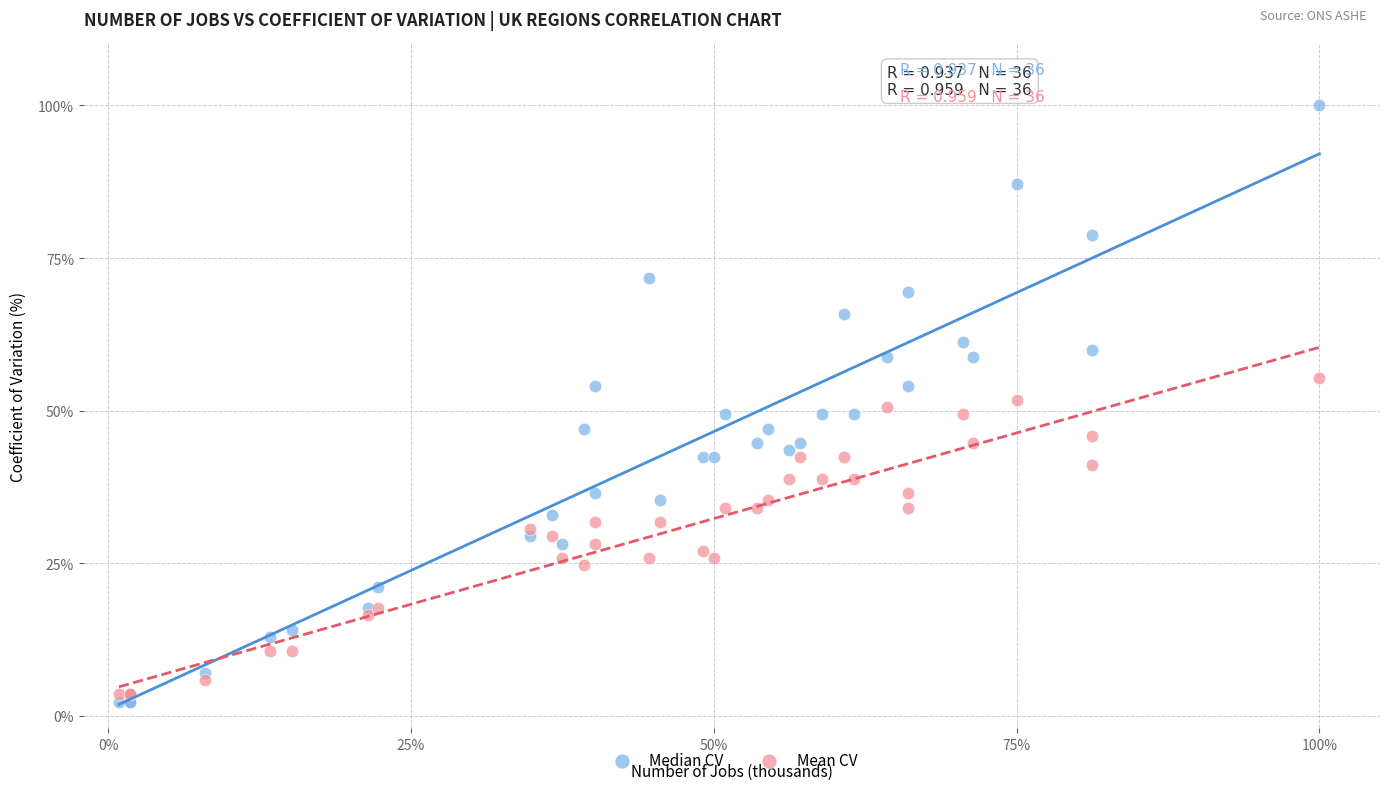

Which series reaches the minimum Y coordinate?

Median CV